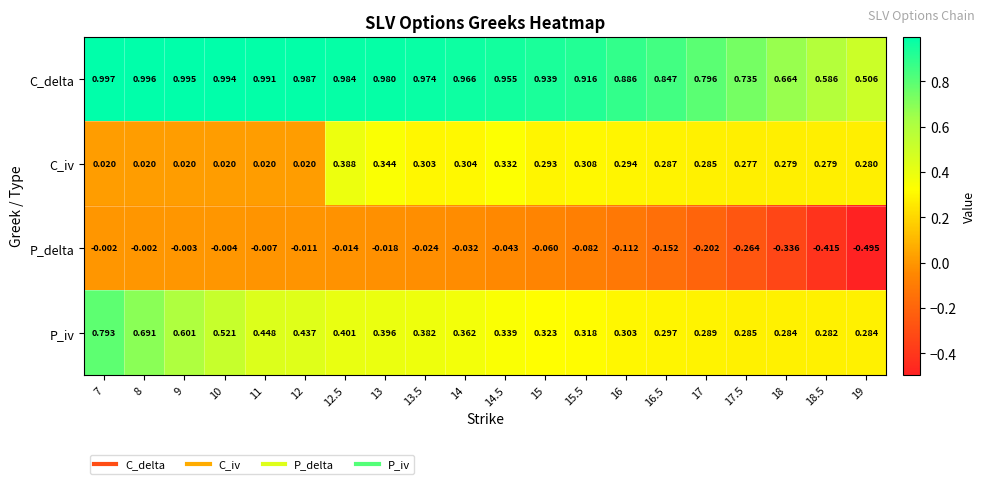

List the series in order of their peak value, lowest first.

P_delta, C_iv, P_iv, C_delta